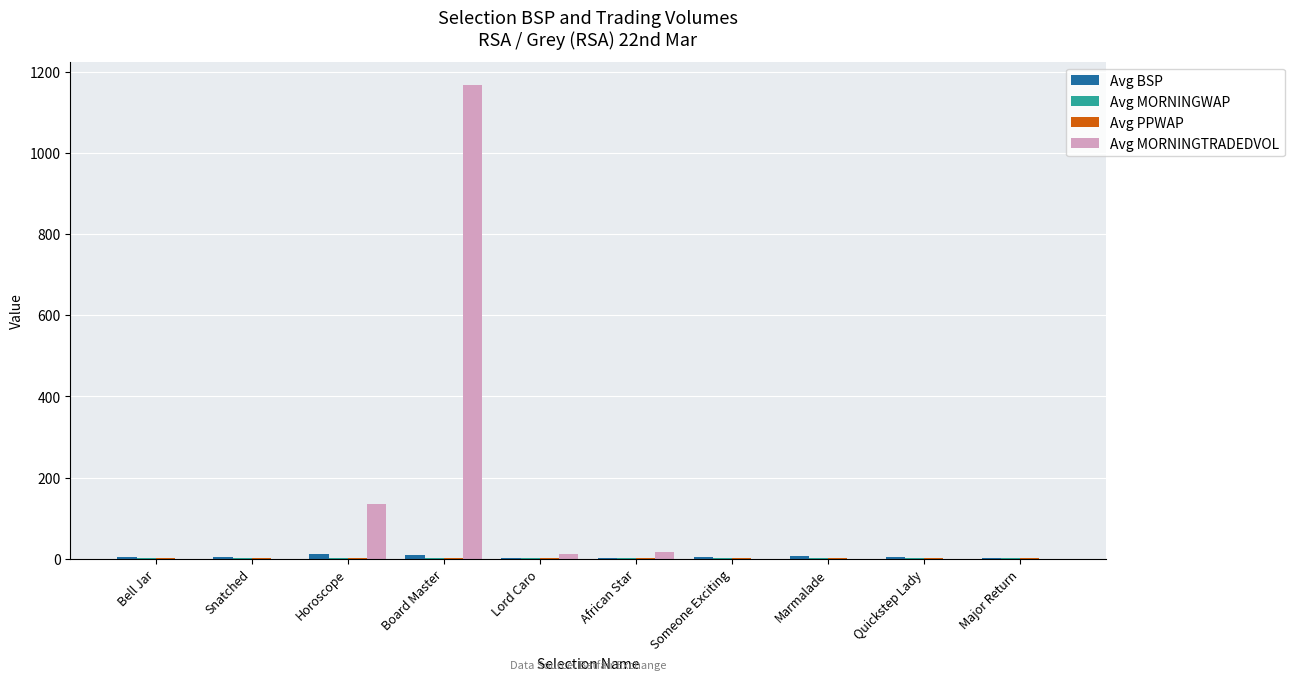

Is it true that Avg MORNINGTRADEDVOL equals 623.2 at Someone Exciting?

False